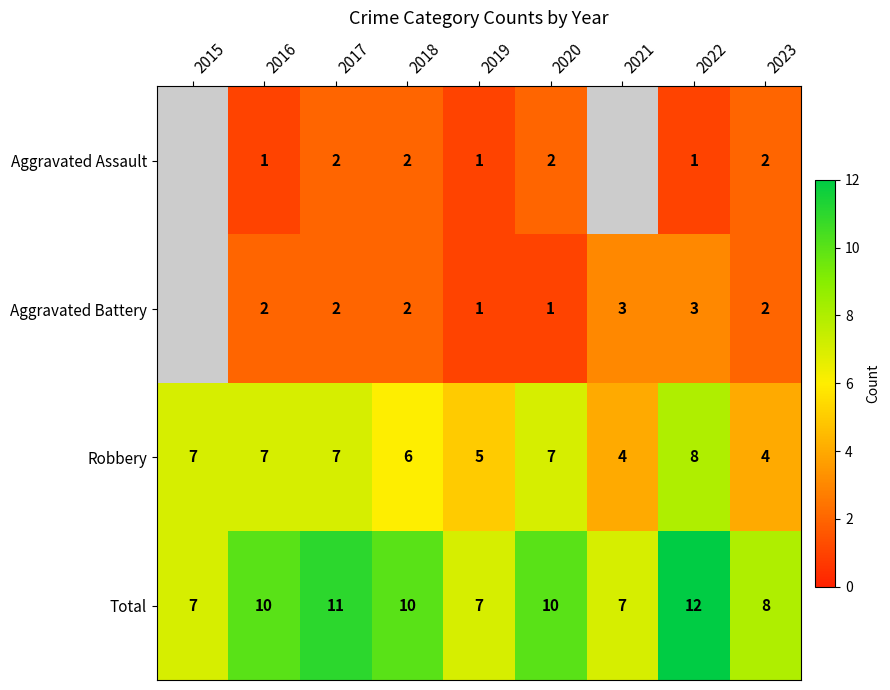

Which series changed the most between 2017 and 2019?

Total